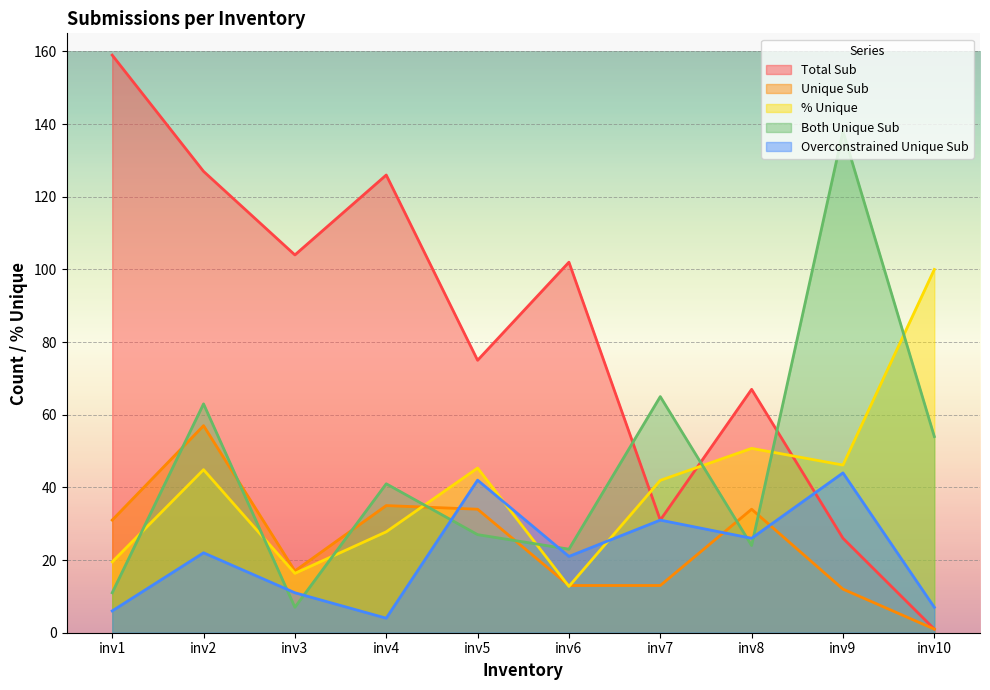

Reading left to right, extract all data points from this chart.

Total Sub: 159.0	127.0	104.0	126.0	75.0	102.0	31.0	67.0	26.0	1.0
Unique Sub: 31.0	57.0	17.0	35.0	34.0	13.0	13.0	34.0	12.0	1.0
% Unique: 19.5	44.9	16.3	27.8	45.3	12.7	41.9	50.7	46.2	100.0
Both Unique Sub: 11.0	63.0	7.0	41.0	27.0	23.0	65.0	24.0	138.0	54.0
Overconstrained Unique Sub: 6.0	22.0	11.0	4.0	42.0	21.0	31.0	26.0	44.0	7.0